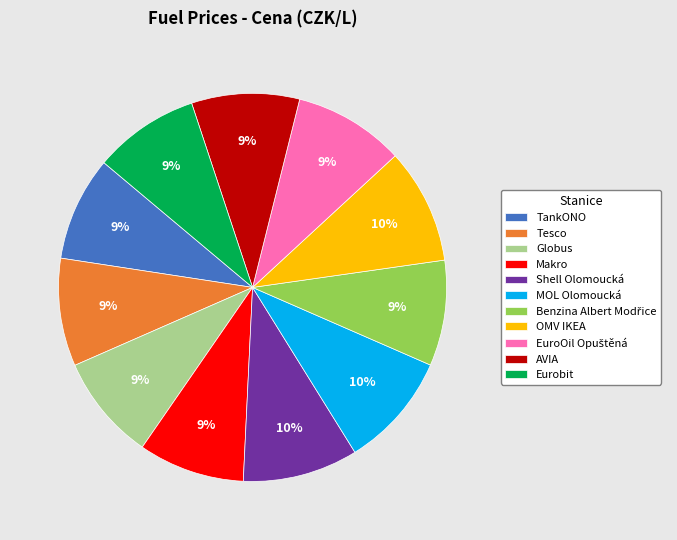

Is there a majority slice in this chart?

No